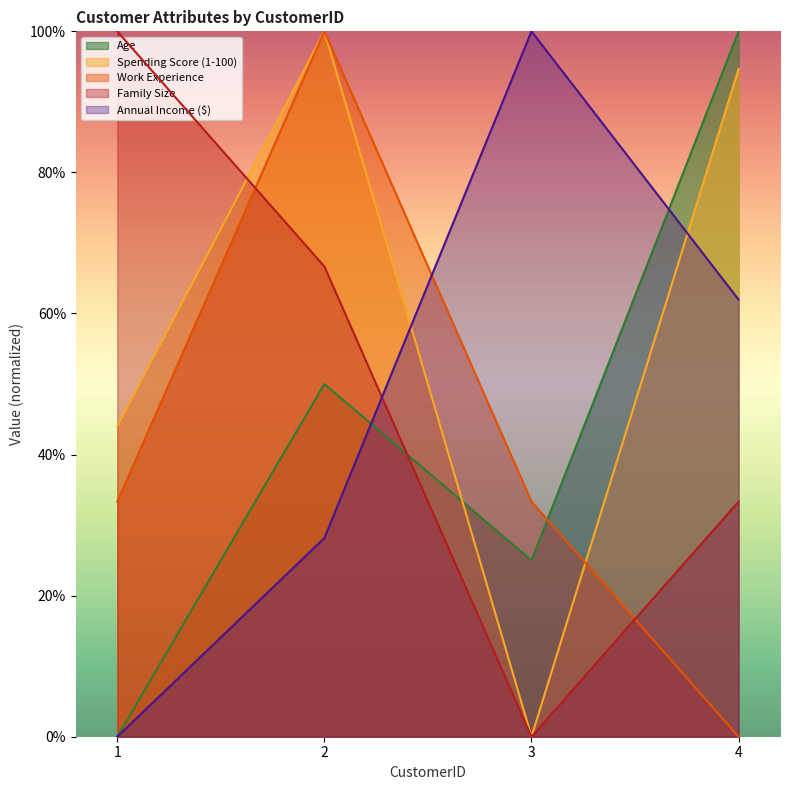

How many lines are shown in the chart?

5